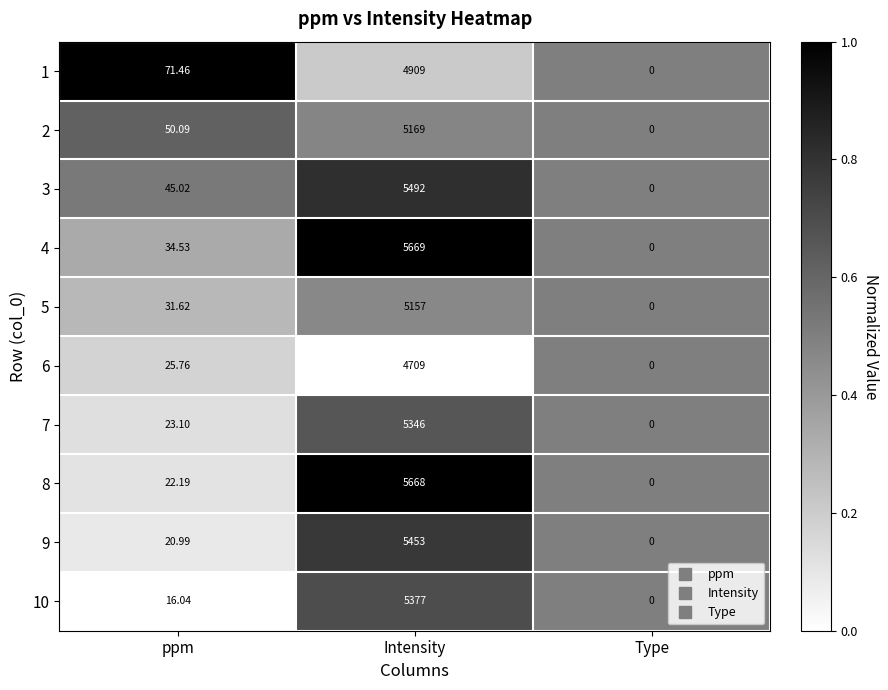

Which label corresponds to the largest value in the chart?

Intensity